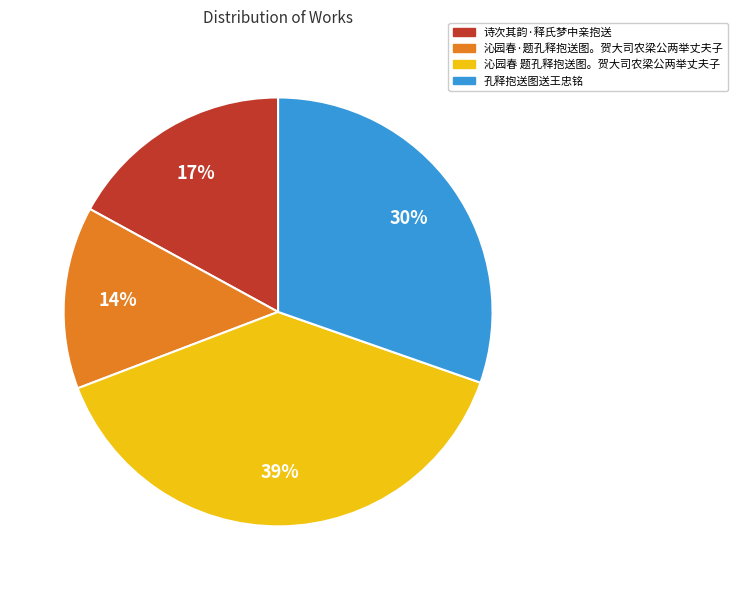

To the nearest percent, what is the average slice percentage?

25%